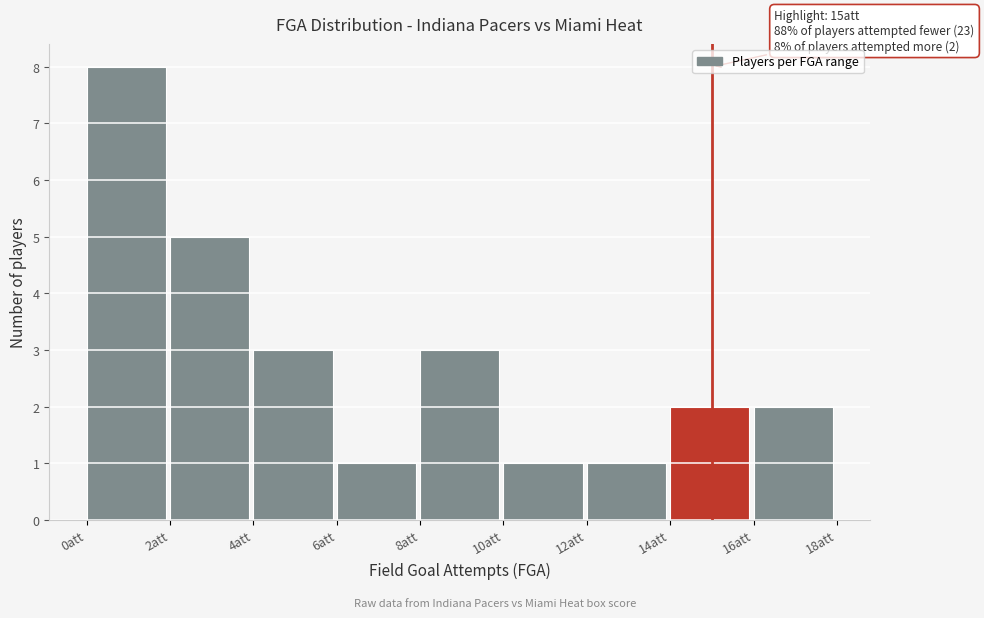

Which range on the x-axis has the tallest bar?

0 to 2